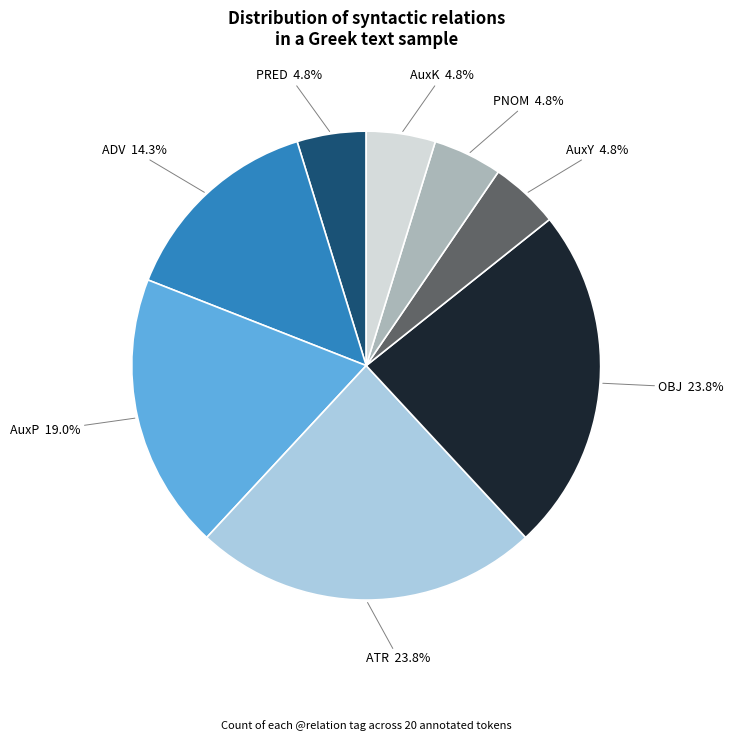

The PRED slice represents 5% of the pie. True or false?

True